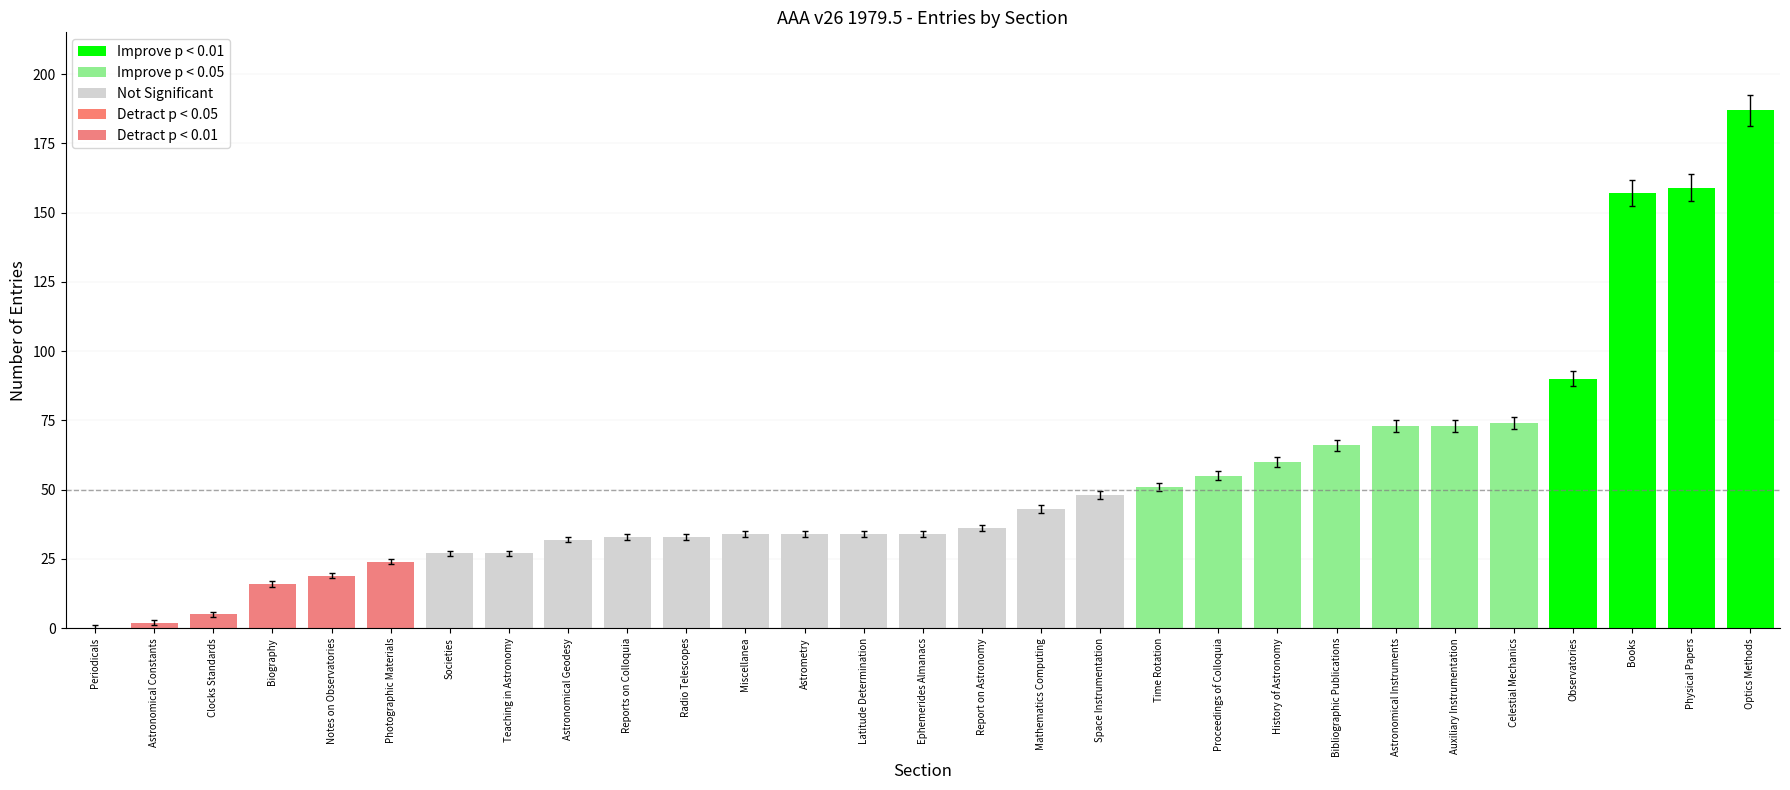

Which has a higher value, Radio Telescopes or Auxiliary Instrumentation?

Auxiliary Instrumentation